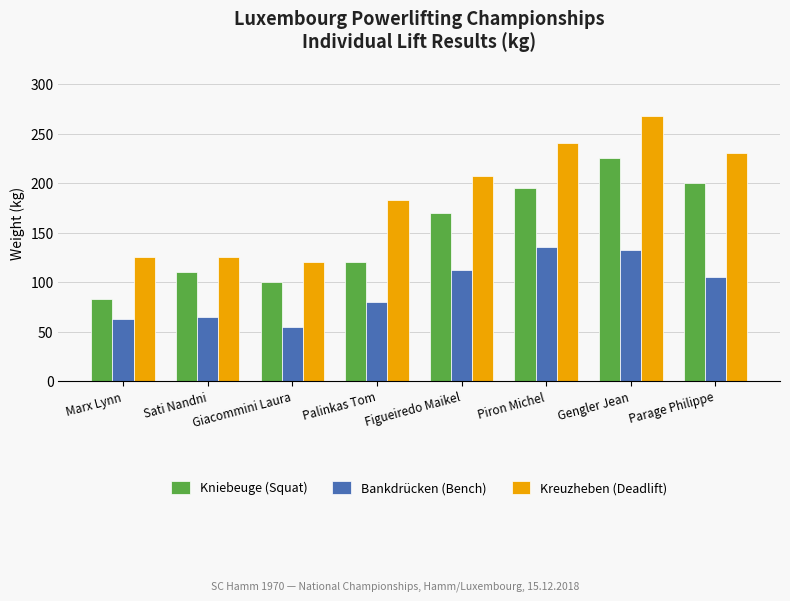

What is the average value of the Kniebeuge (Squat) series?

150.3